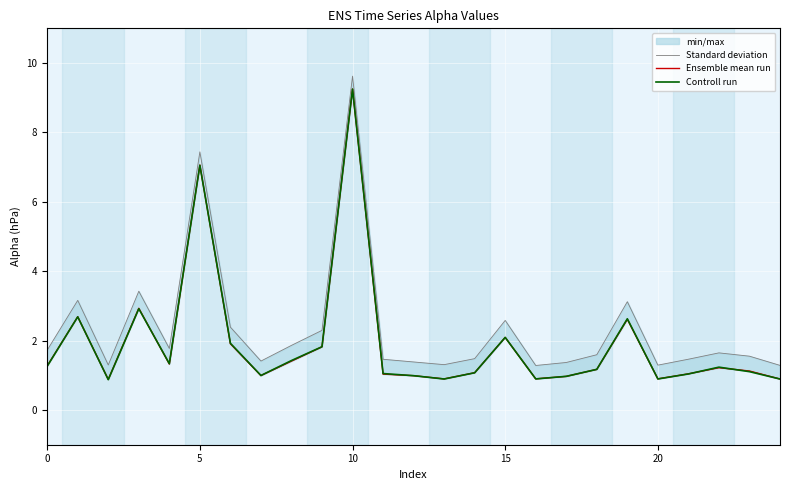

Is this an area chart (filled region under the line)?

No